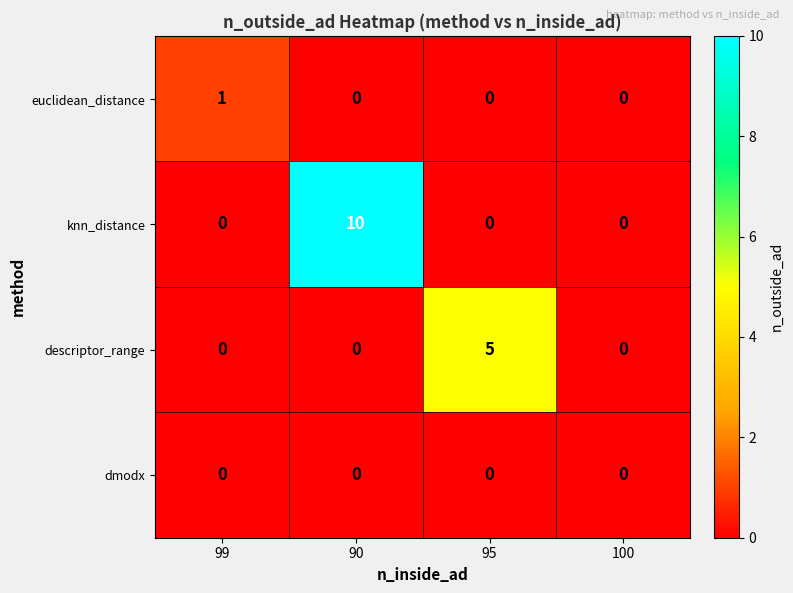

Reading left to right, what are all the values shown in this chart?

euclidean_distance: 99=1	90=0	95=0	100=0
knn_distance: 99=0	90=10	95=0	100=0
descriptor_range: 99=0	90=0	95=5	100=0
dmodx: 99=0	90=0	95=0	100=0